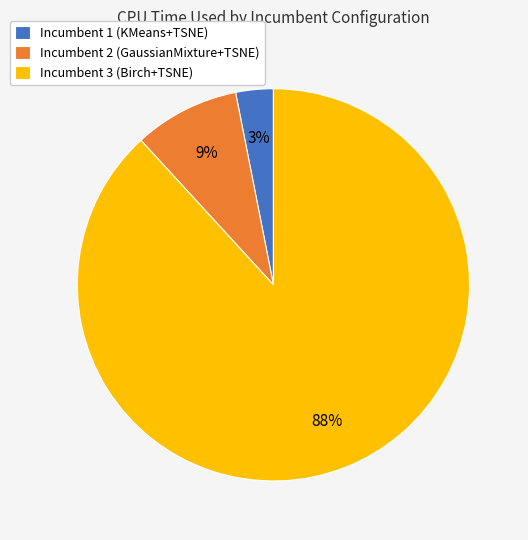

Does Incumbent 3 represent more than half of the total?

Yes